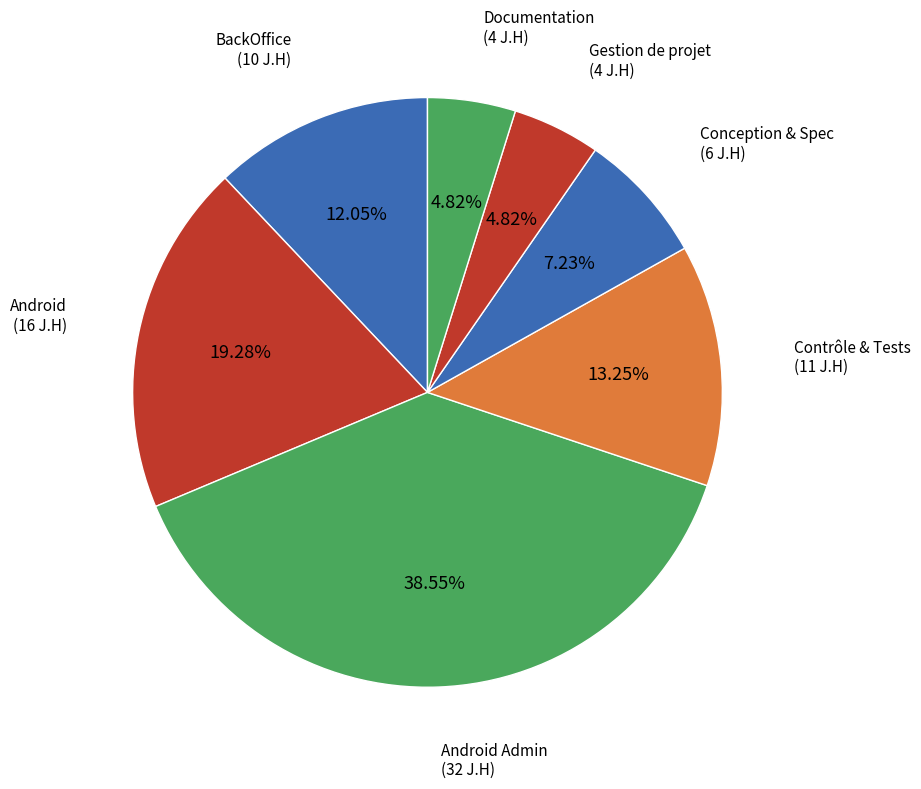

Which slice is the largest?

Android Admin